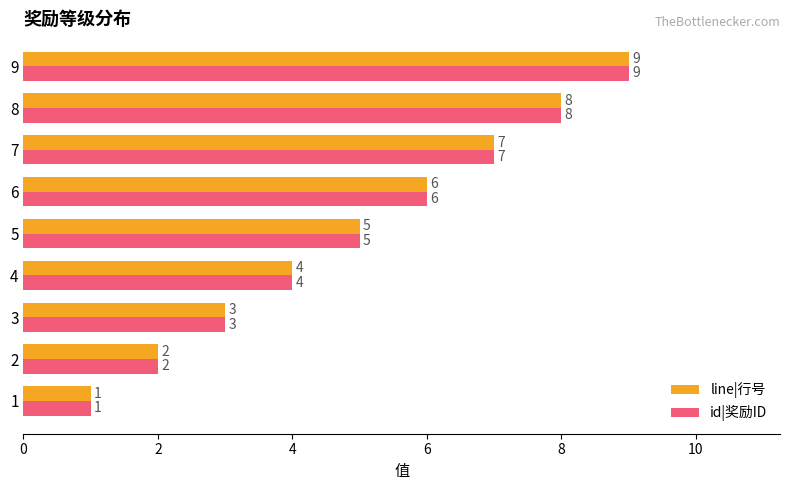

At which label is line|行号 closest to 5?

5